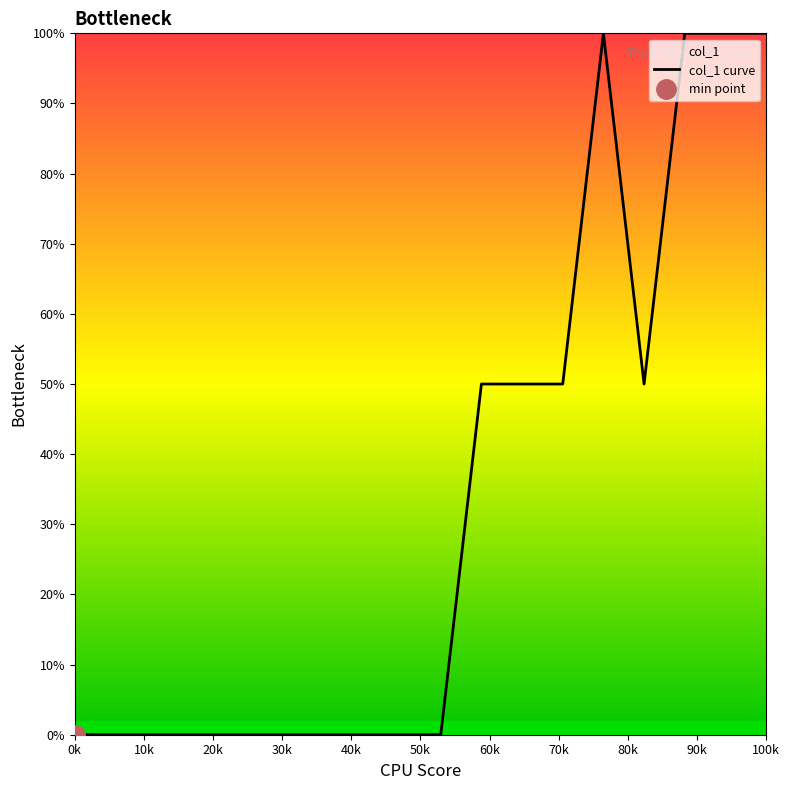

Reading left to right, transcribe all the data shown in this chart.

0	0	0	0	0	0	0	0	0	0	50	50	50	100	50	100	100	100